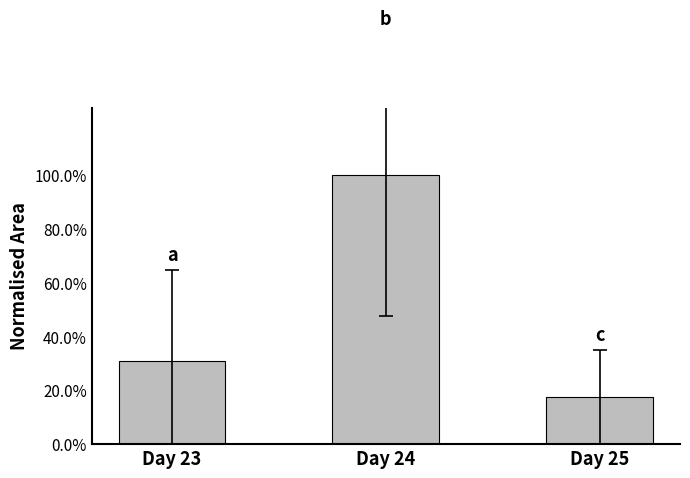

Is it true that the value at Day 24 is 1.0?

True